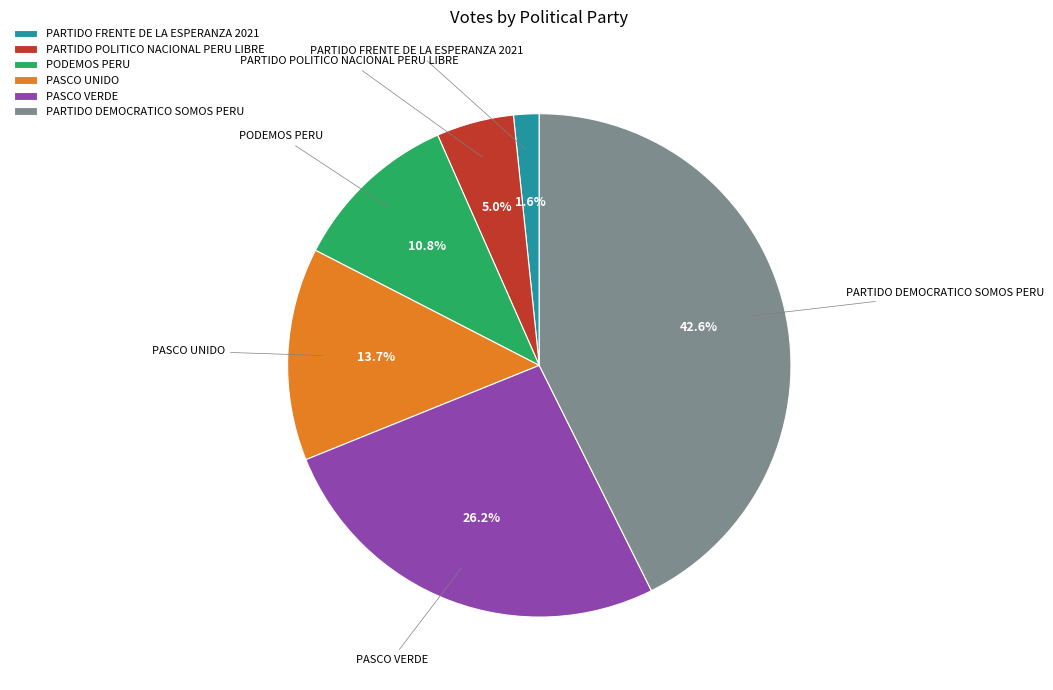

Approximately how many times larger is the value at PARTIDO POLITICO NACIONAL PERU LIBRE compared to PARTIDO DEMOCRATICO SOMOS PERU?

0.1